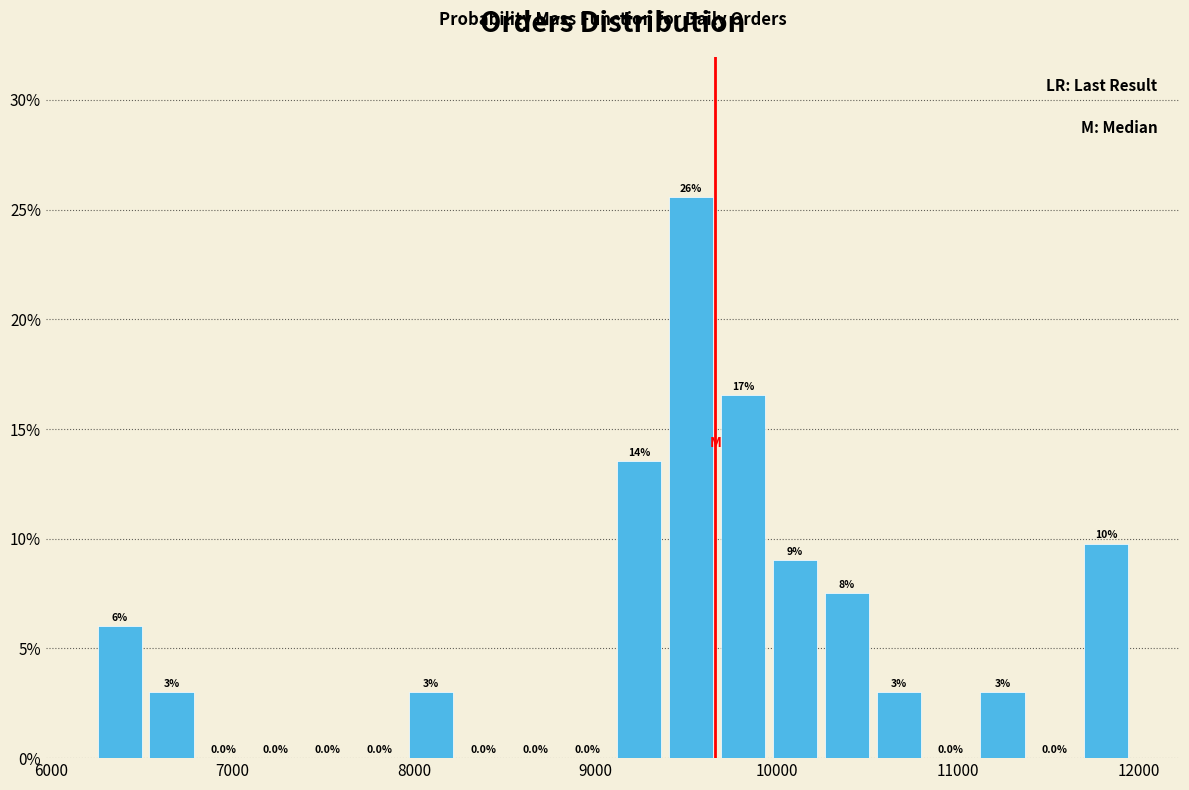

Around what value on the x-axis is the tallest bar? Give the approximate position of its centre, as read against the axis.

9500